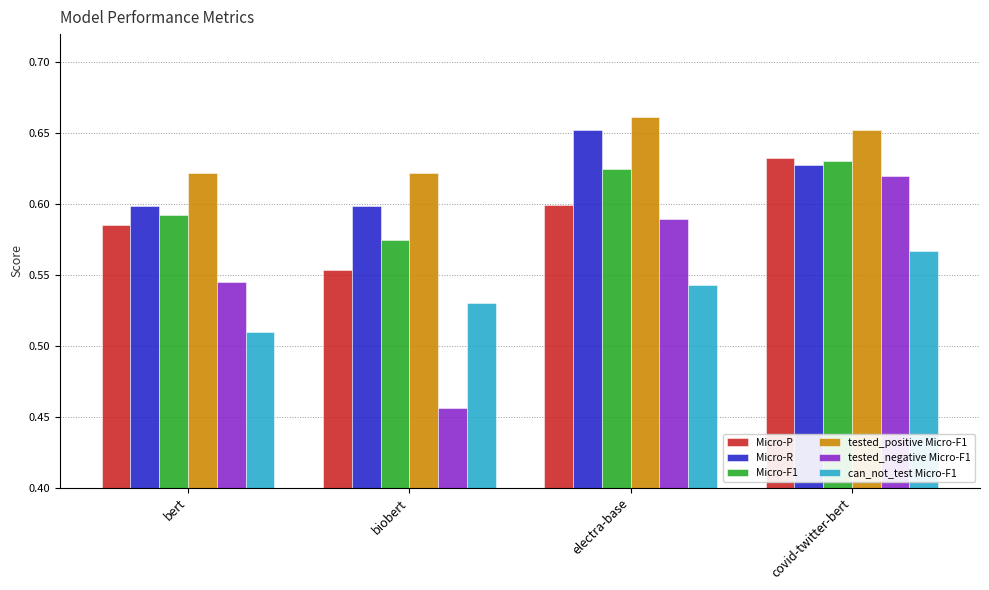

Between biobert and covid-twitter-bert, which series saw the biggest shift?

tested_negative Micro-F1